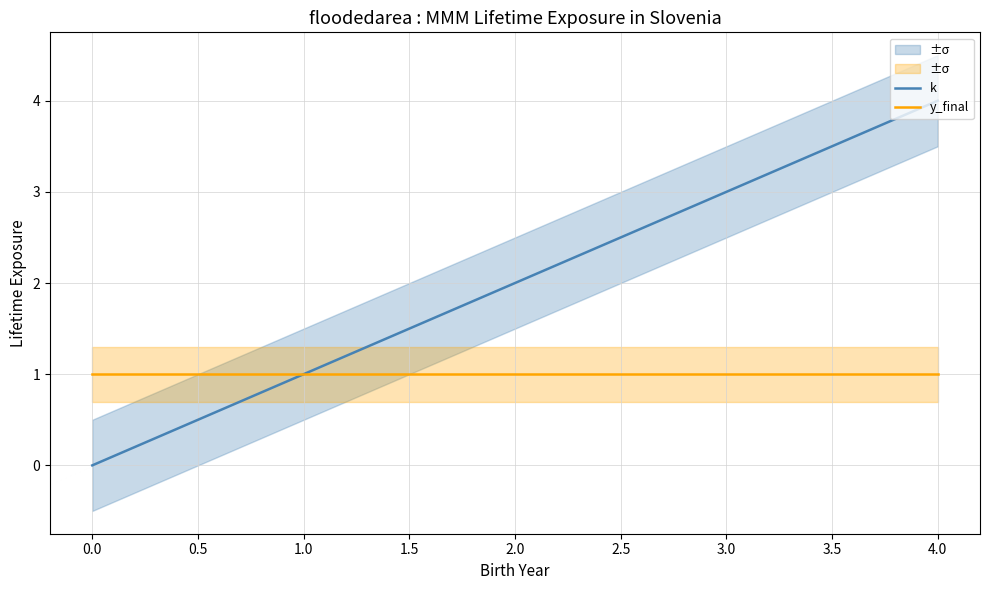

Is it true that k equals 1 at 1.0?

True